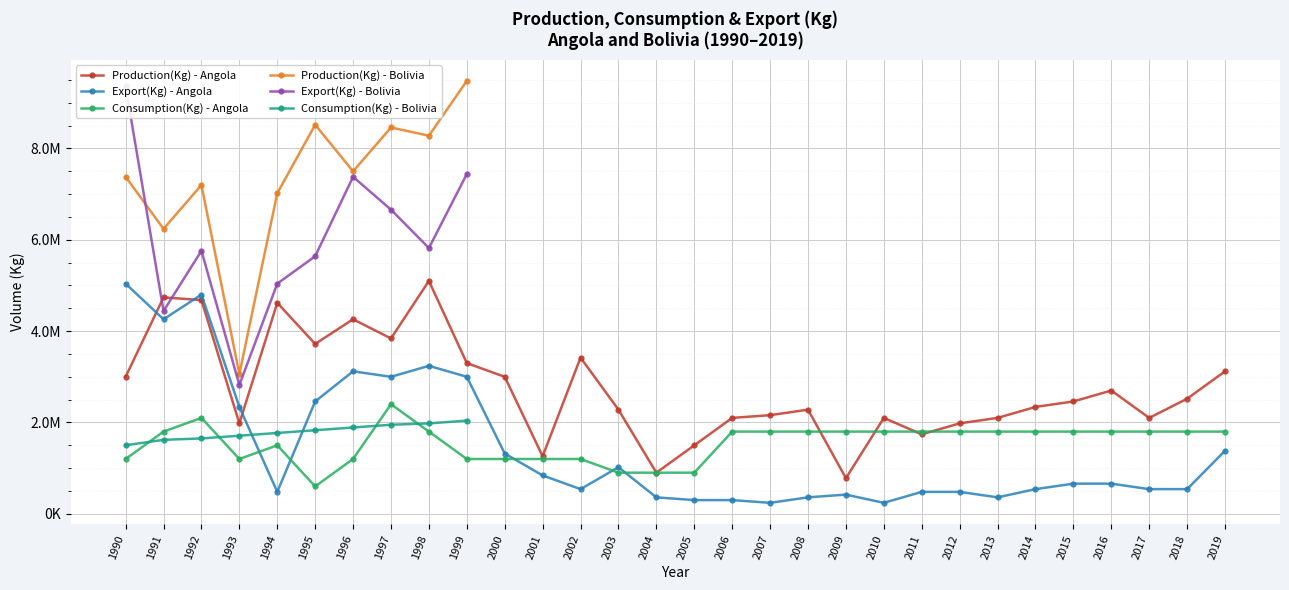

Which category has the lowest value in the Consumption(Kg) - Angola series?

1995